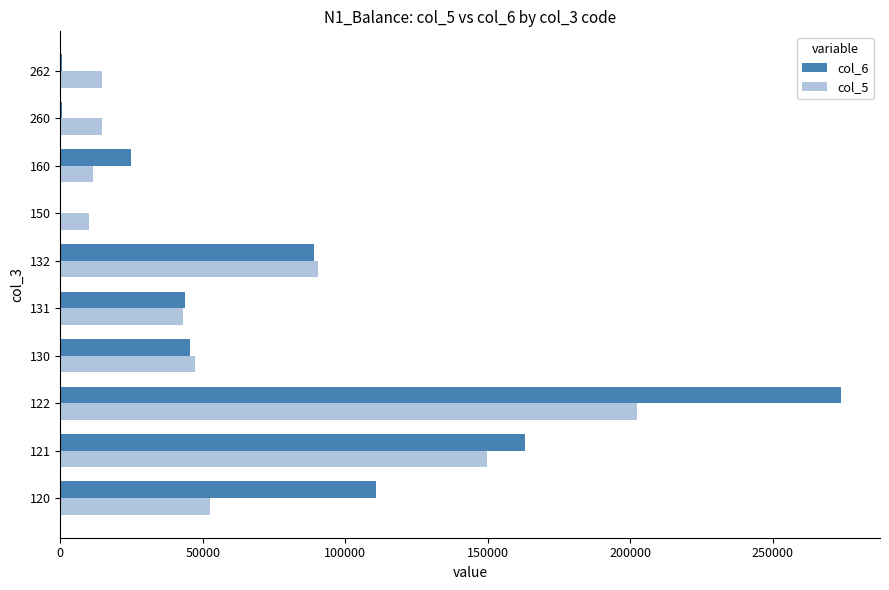

Is the value of col_5 at 131 greater than the value of col_6 at 260?

Yes